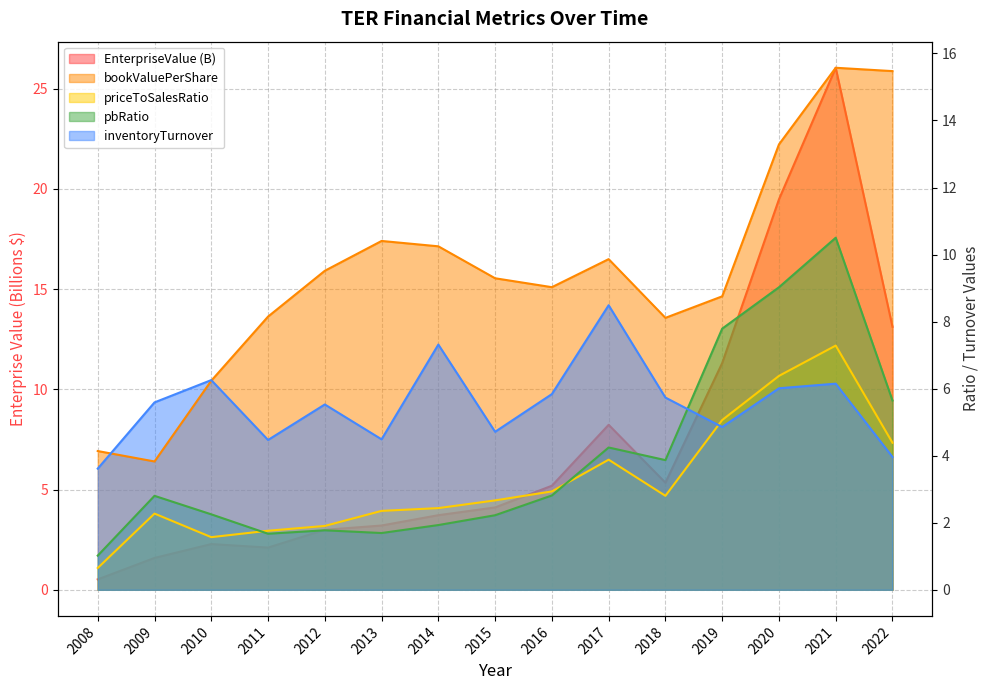

At which category does the chart reach its peak across all series?

2021